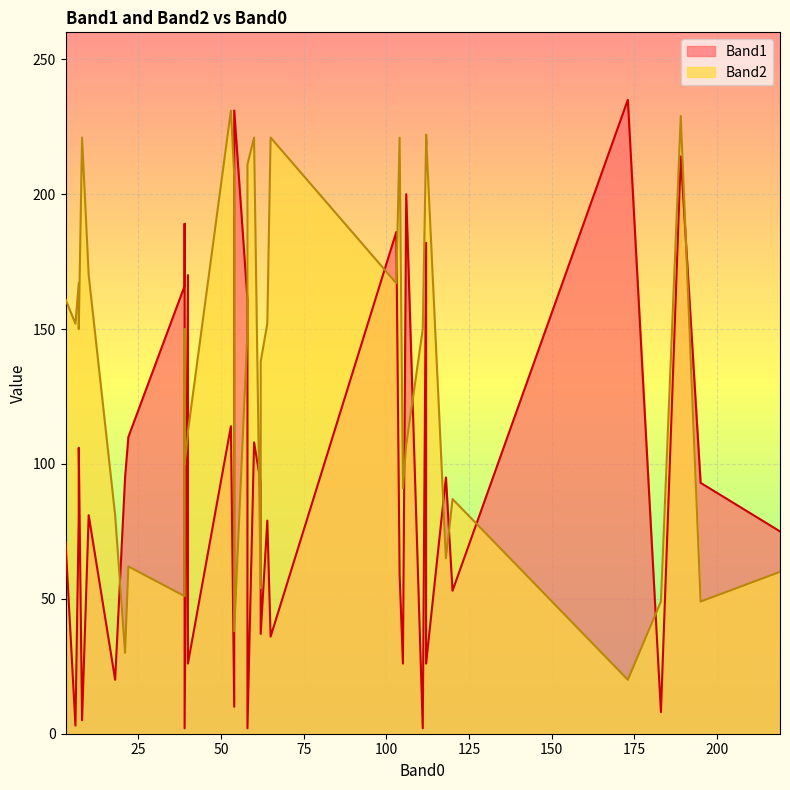

Rank the series by their maximum value, from highest to lowest.

Band1, Band2